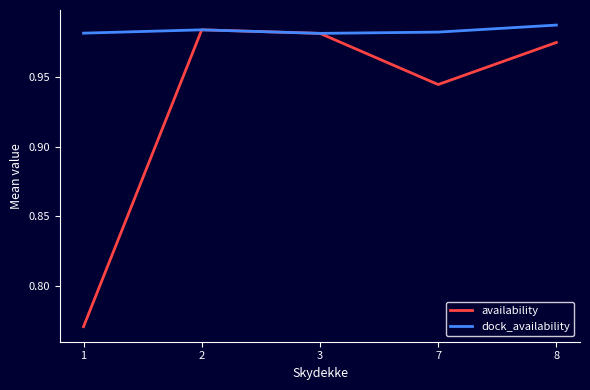

Is this an area chart (filled region under the line)?

No